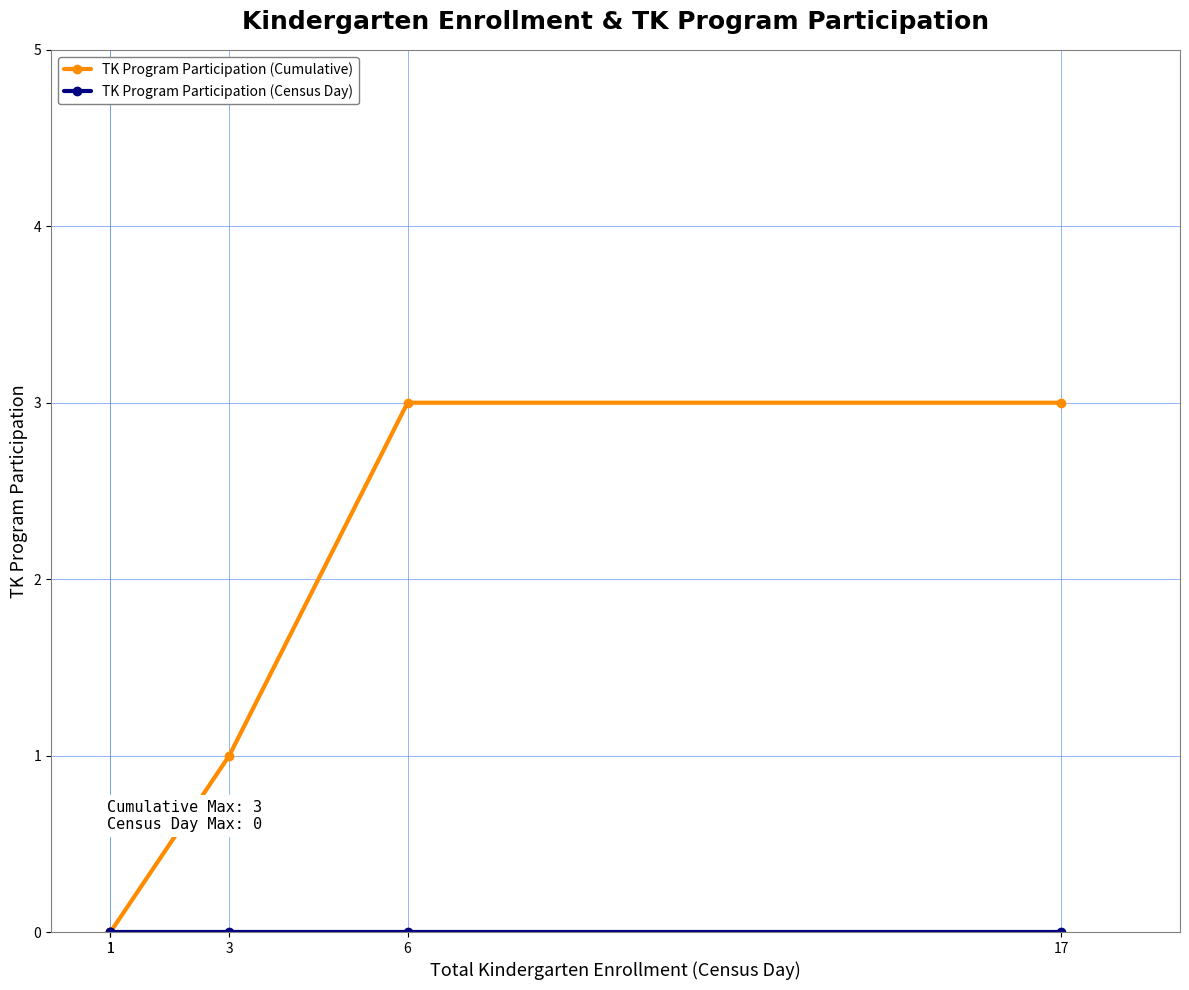

What is the difference between the highest and lowest values at 17?

3